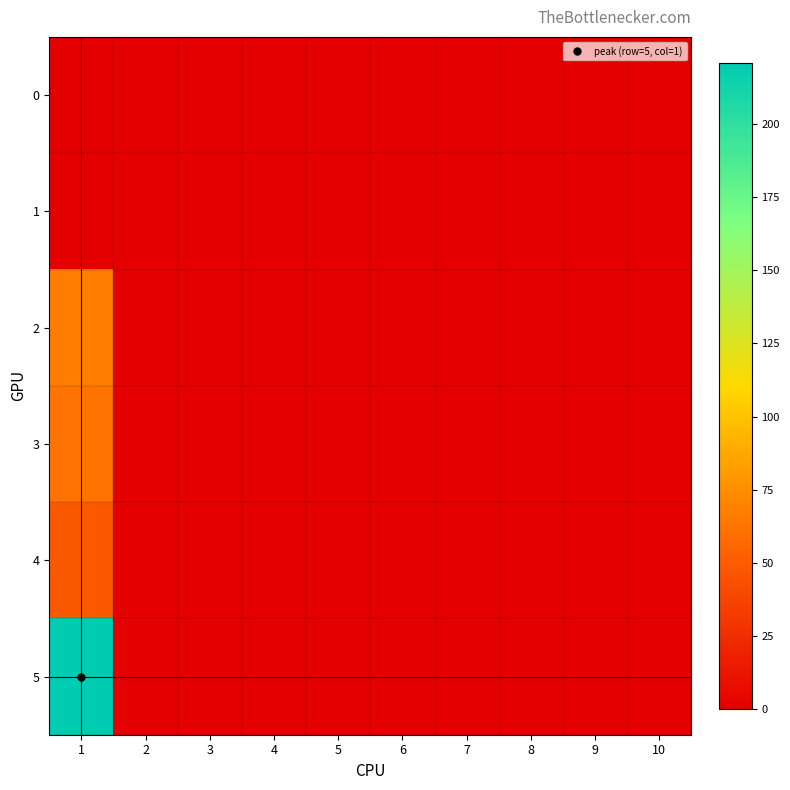

At 8, list the series in order from smallest to largest.

0, 1, 2, 3, 4, 5